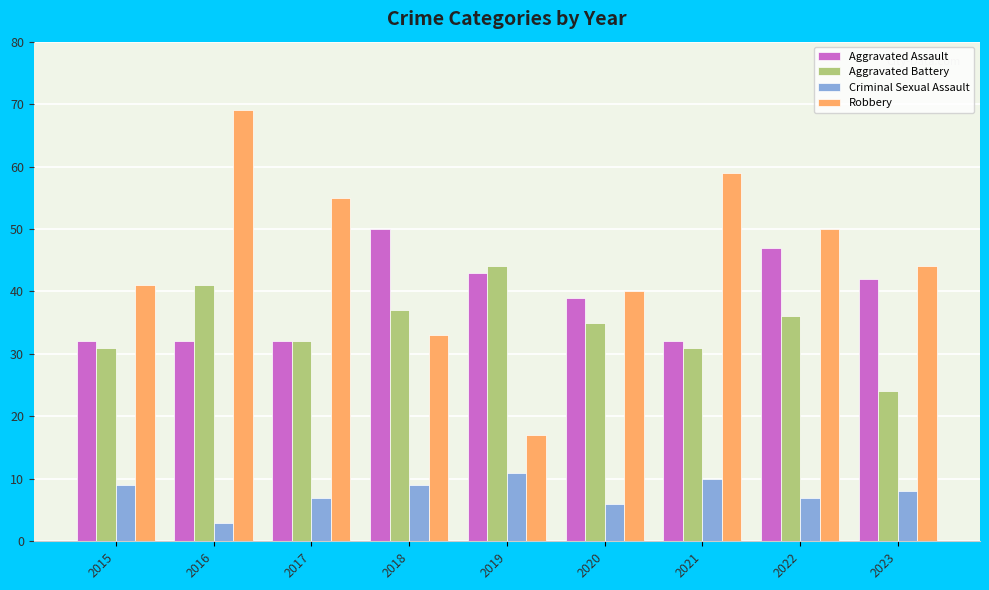

What is the minimum value for Robbery?

17